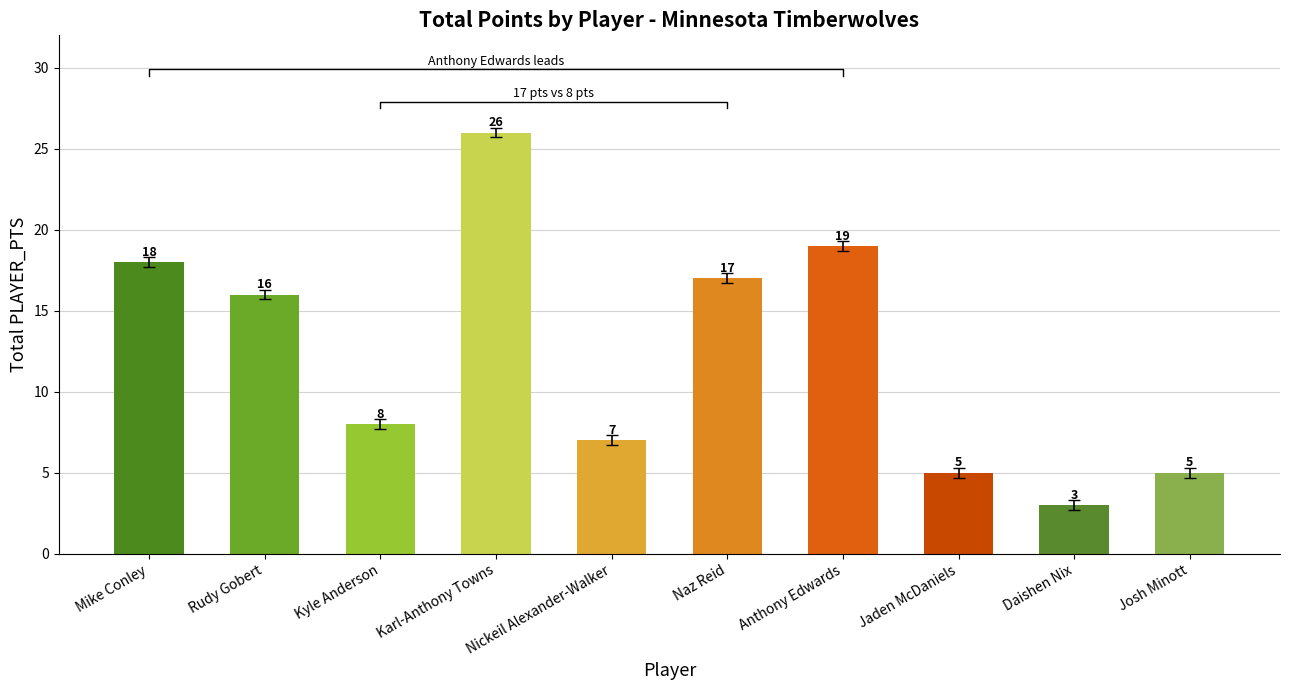

What is the label of the 1st bar from the right?

Josh Minott